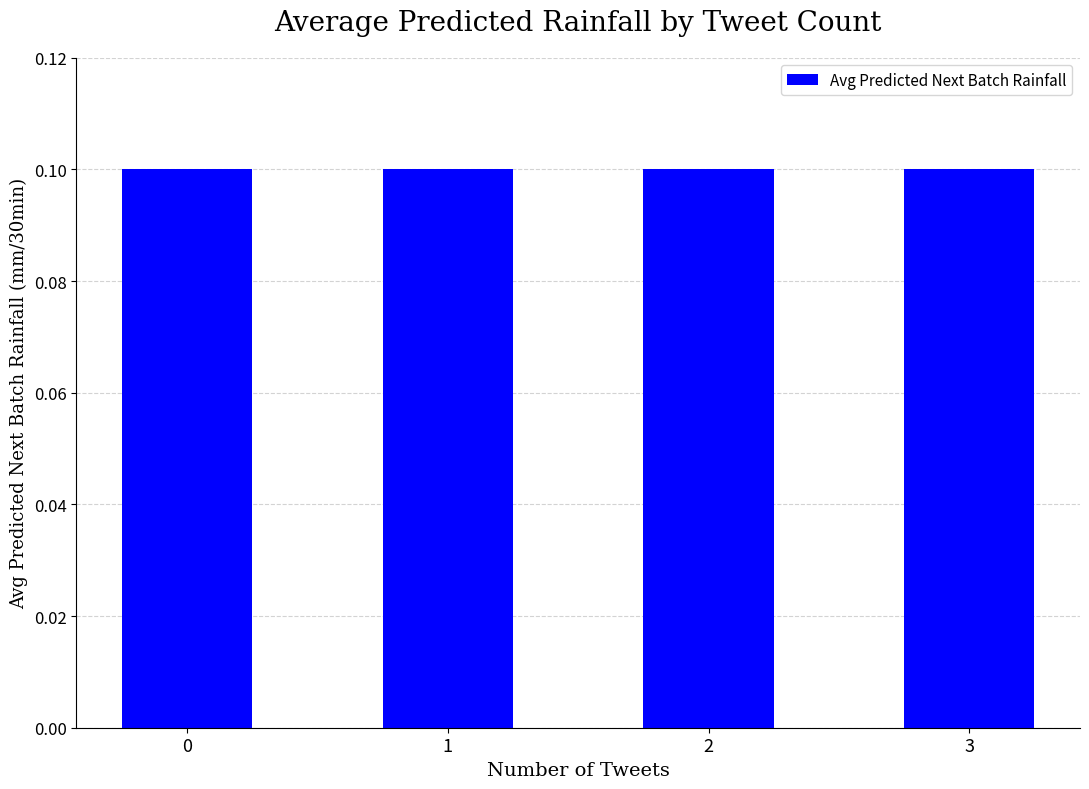

Count the values in the range 0 to 1.

4